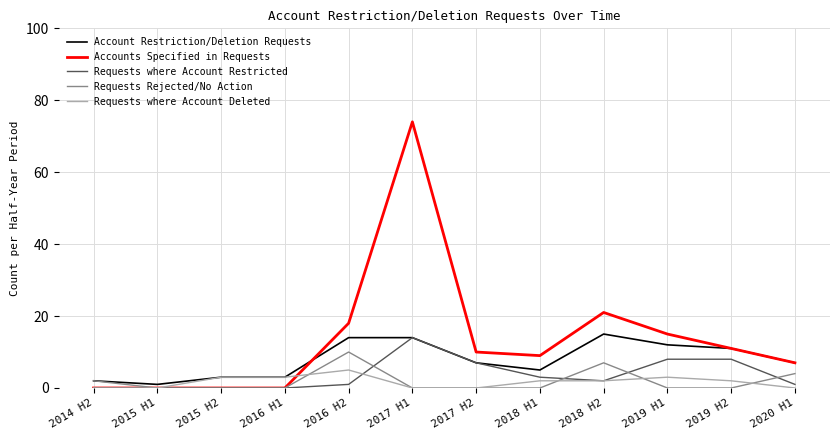

The Requests where Account Deleted series shows 0 at 2020 H1. True or false?

True